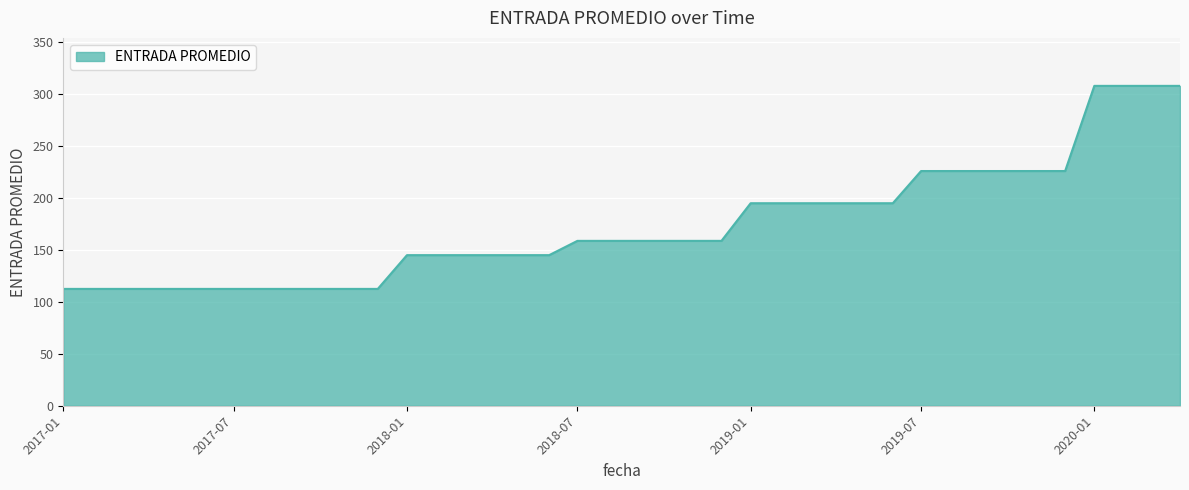

What is the greatest value displayed?

308.0